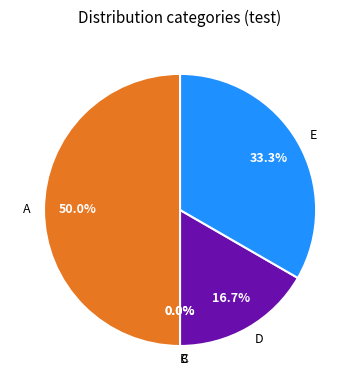

How many slices are in this pie chart?

5